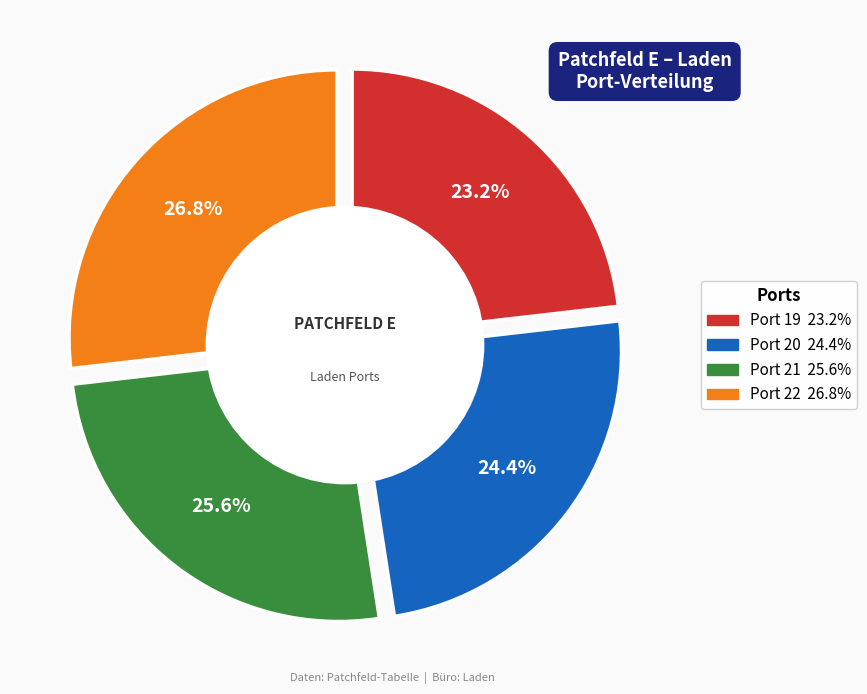

How many segments does this pie chart have?

4